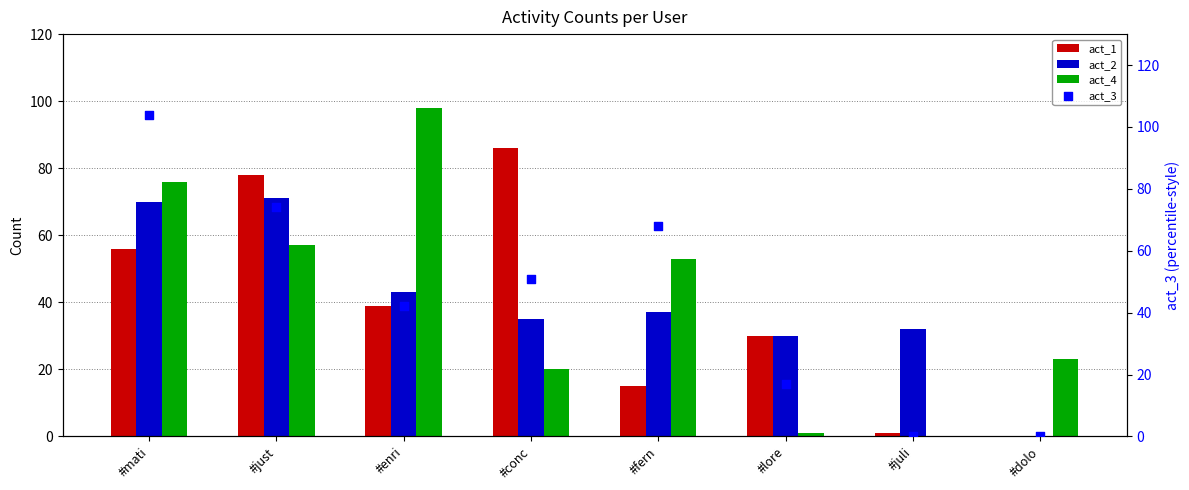

Is the value of act_1 at #fern greater than the value of act_3 at #just?

No